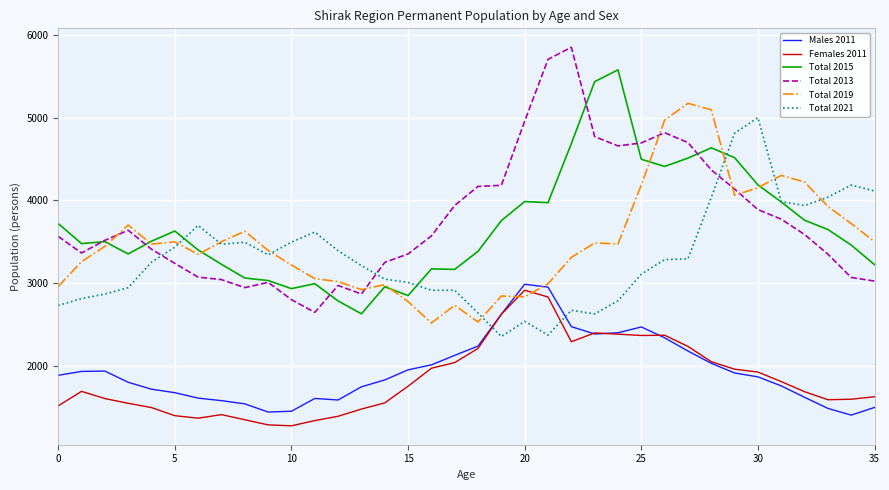

True or false: Total 2021 and Males 2011 intersect in this chart.

True